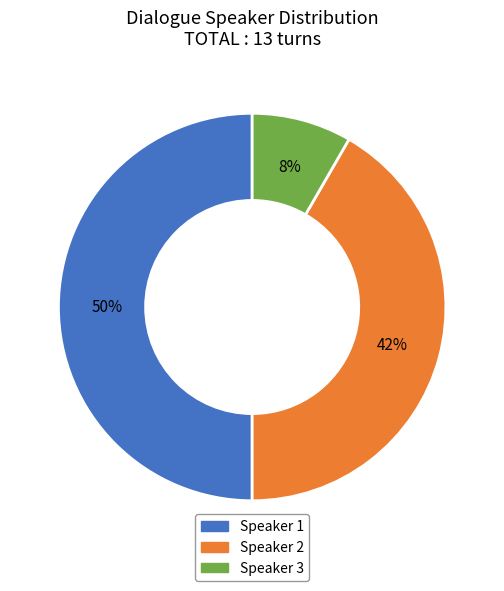

True or false: Speaker 3 accounts for 8% of the total.

True